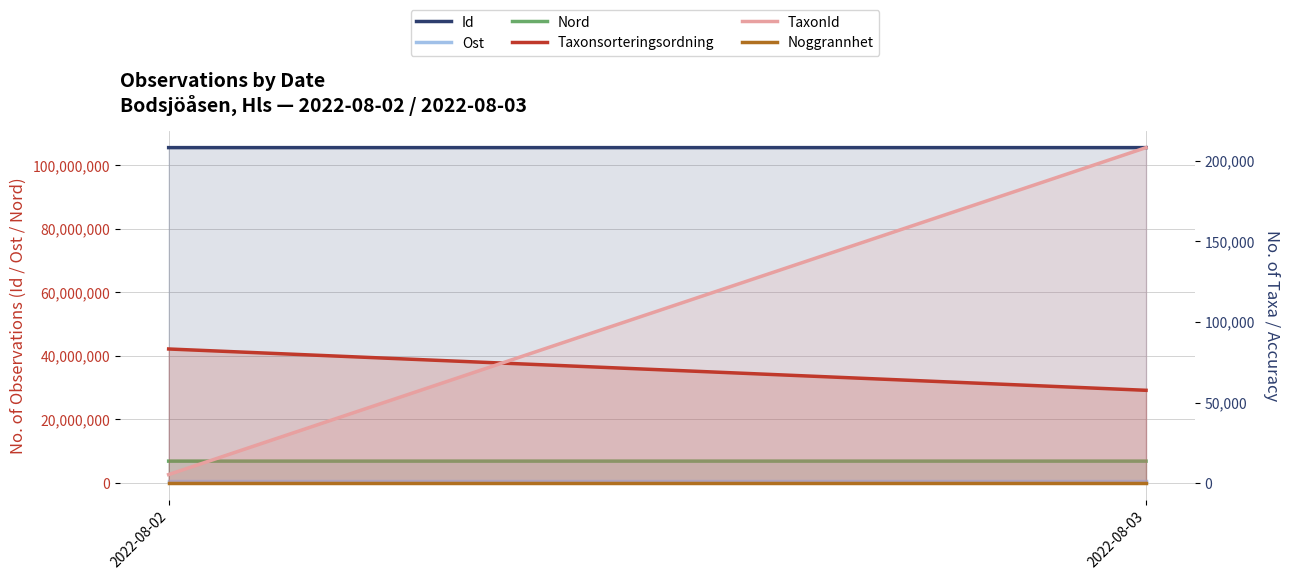

Reading left to right, extract all data points from this chart.

Id: 2022-08-02=105545549.7	2022-08-03=105546059.0
Ost: 2022-08-02=556803.1	2022-08-03=556794.1
Nord: 2022-08-02=6897381.5	2022-08-03=6897561.2
Taxonsorteringsordning: 2022-08-02=83231.7	2022-08-03=57577.0
TaxonId: 2022-08-02=5257.7	2022-08-03=208249.0
Noggrannhet: 2022-08-02=10.0	2022-08-03=10.0